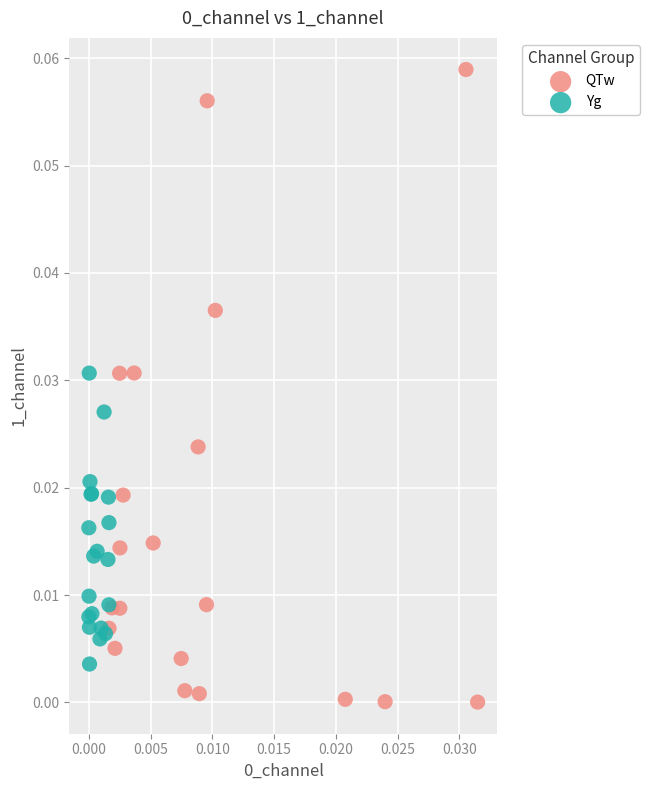

What are all the series names shown in the legend?

QTw, Yg